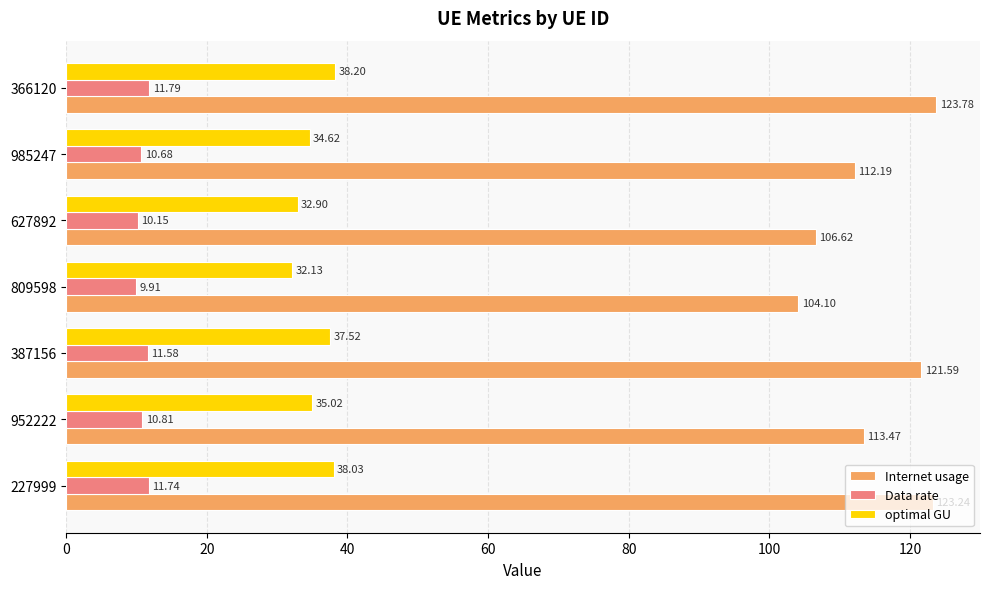

What are all the series names shown in the legend?

Internet usage, Data rate, optimal GU